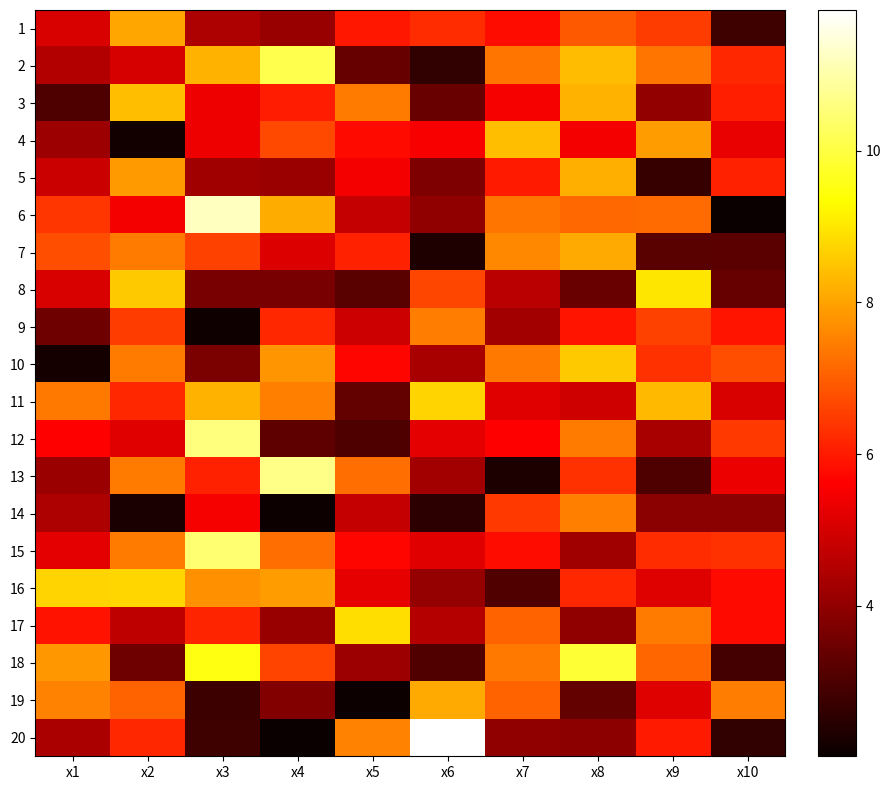

Reading left to right, extract all data points from this chart.

1: x1=5.1	x2=8.1	x3=4.4	x4=4.1	x5=5.9	x6=6.3	x7=5.8	x8=6.9	x9=6.5	x10=2.8
2: x1=4.5	x2=5.0	x3=8.2	x4=10.1	x5=3.4	x6=2.6	x7=7.3	x8=8.4	x9=7.3	x10=6.2
3: x1=3.1	x2=8.4	x3=5.4	x4=6.0	x5=7.4	x6=3.4	x7=5.5	x8=8.2	x9=4.0	x10=6.1
4: x1=4.2	x2=2.2	x3=5.4	x4=6.7	x5=5.8	x6=5.5	x7=8.4	x8=5.5	x9=7.9	x10=5.3
5: x1=4.9	x2=7.9	x3=4.2	x4=4.2	x5=5.5	x6=3.7	x7=6.0	x8=8.2	x9=2.7	x10=6.1
6: x1=6.4	x2=5.4	x3=11.2	x4=8.1	x5=4.8	x6=4.0	x7=7.3	x8=7.1	x9=7.2	x10=2.0
7: x1=6.8	x2=7.4	x3=6.6	x4=5.1	x5=6.1	x6=2.3	x7=7.6	x8=8.1	x9=3.2	x10=3.2
8: x1=5.1	x2=8.6	x3=3.7	x4=3.6	x5=3.2	x6=6.6	x7=4.6	x8=3.4	x9=9.0	x10=3.4
9: x1=3.5	x2=6.5	x3=2.1	x4=6.2	x5=4.9	x6=7.5	x7=4.2	x8=5.9	x9=6.6	x10=5.9
10: x1=2.2	x2=7.4	x3=3.7	x4=7.8	x5=5.7	x6=4.3	x7=7.4	x8=8.6	x9=6.4	x10=6.8
11: x1=7.4	x2=6.2	x3=8.2	x4=7.5	x5=3.3	x6=8.7	x7=5.2	x8=4.9	x9=8.3	x10=5.1
12: x1=5.6	x2=5.2	x3=10.6	x4=3.3	x5=3.0	x6=5.2	x7=5.6	x8=7.4	x9=4.3	x10=6.5
13: x1=4.1	x2=7.4	x3=6.1	x4=10.7	x5=7.2	x6=4.3	x7=2.3	x8=6.3	x9=3.0	x10=5.4
14: x1=4.4	x2=2.3	x3=5.5	x4=2.1	x5=4.8	x6=2.5	x7=6.4	x8=7.5	x9=3.9	x10=3.9
15: x1=5.2	x2=7.4	x3=10.5	x4=7.2	x5=5.7	x6=5.2	x7=5.8	x8=4.2	x9=6.3	x10=6.3
16: x1=8.7	x2=8.7	x3=7.7	x4=7.9	x5=5.3	x6=4.1	x7=3.1	x8=6.2	x9=5.2	x10=5.8
17: x1=5.9	x2=4.7	x3=6.2	x4=4.1	x5=8.9	x6=4.5	x7=7.1	x8=4.0	x9=7.4	x10=5.8
18: x1=7.8	x2=3.5	x3=9.5	x4=6.6	x5=4.2	x6=3.1	x7=7.4	x8=9.9	x9=7.1	x10=2.9
19: x1=7.5	x2=7.1	x3=2.8	x4=3.8	x5=2.1	x6=8.1	x7=7.1	x8=3.3	x9=5.2	x10=7.4
20: x1=4.4	x2=6.2	x3=2.8	x4=2.0	x5=7.5	x6=11.9	x7=4.0	x8=4.0	x9=6.0	x10=2.6